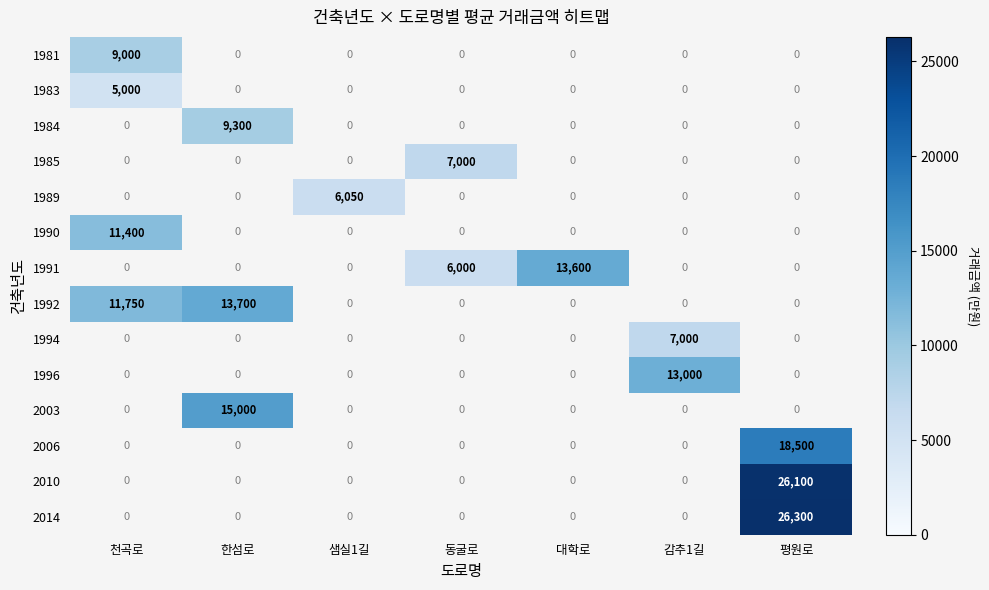

What is the maximum value shown in the chart?

26300.0